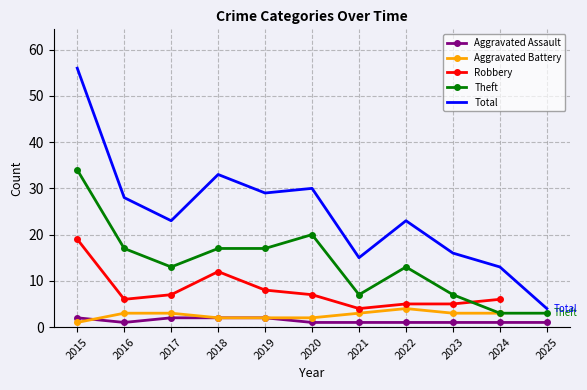

At 2019, list the series in order from largest to smallest.

Total, Theft, Robbery, Aggravated Assault, Aggravated Battery